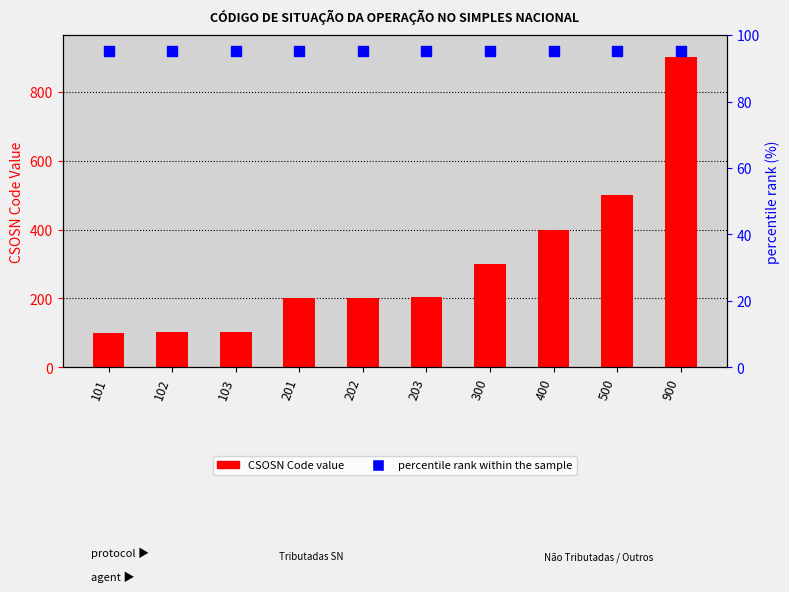

What are all the series names shown in the legend?

CSOSN Code, percentile rank within the sample